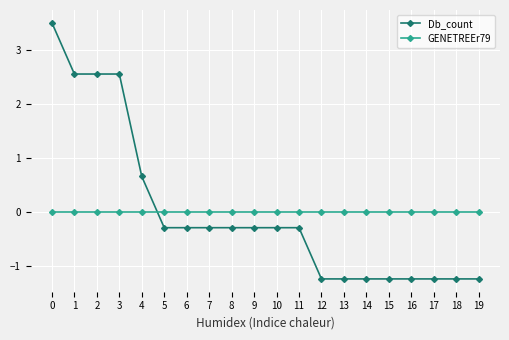

Reading left to right, what are all the values shown in this chart?

Db_count: 0=3.5	1=2.6	2=2.6	3=2.6	4=0.7	5=-0.3	6=-0.3	7=-0.3	8=-0.3	9=-0.3	10=-0.3	11=-0.3	12=-1.2	13=-1.2	14=-1.2	15=-1.2	16=-1.2	17=-1.2	18=-1.2	19=-1.2
GENETREEr79: 0=0.0	1=0.0	2=0.0	3=0.0	4=0.0	5=0.0	6=0.0	7=0.0	8=0.0	9=0.0	10=0.0	11=0.0	12=0.0	13=0.0	14=0.0	15=0.0	16=0.0	17=0.0	18=0.0	19=0.0